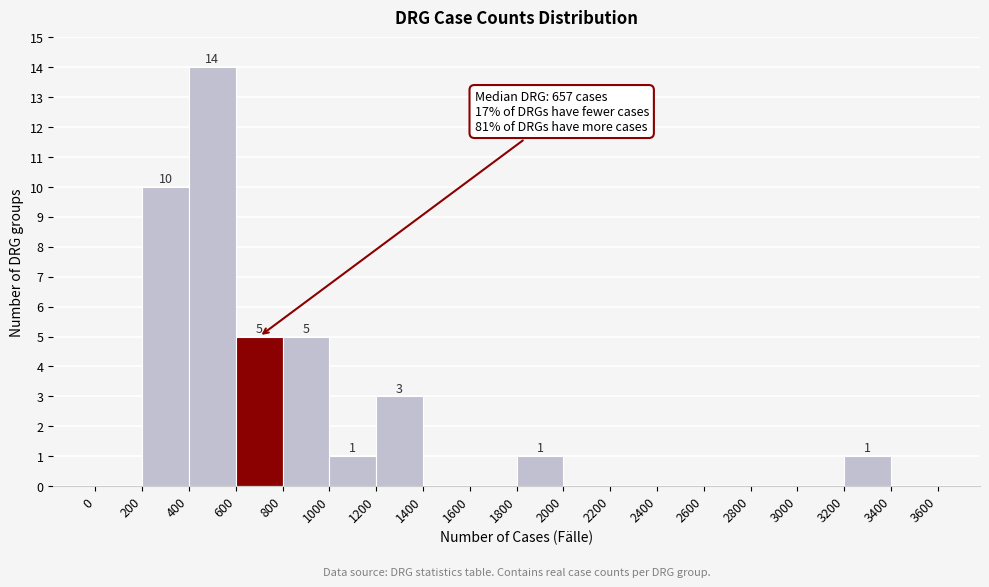

Which range on the x-axis has the tallest bar?

400 to 600